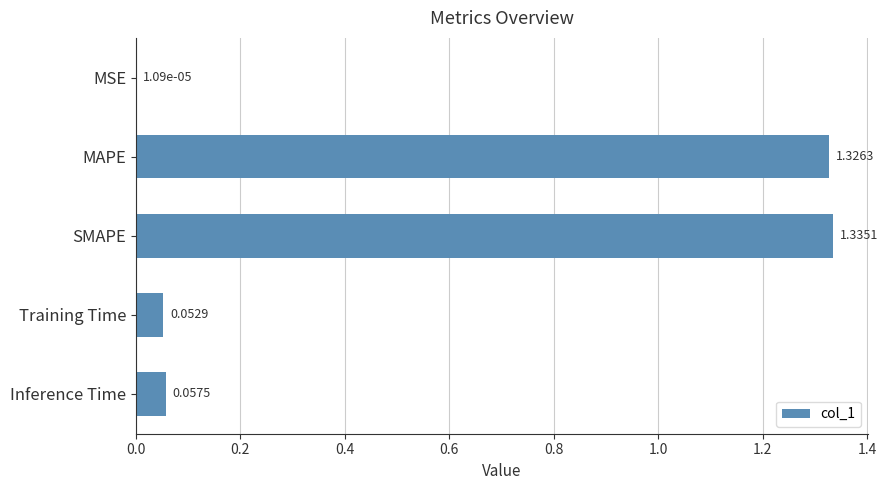

What is the change in value from MSE to Training Time?

+0.1